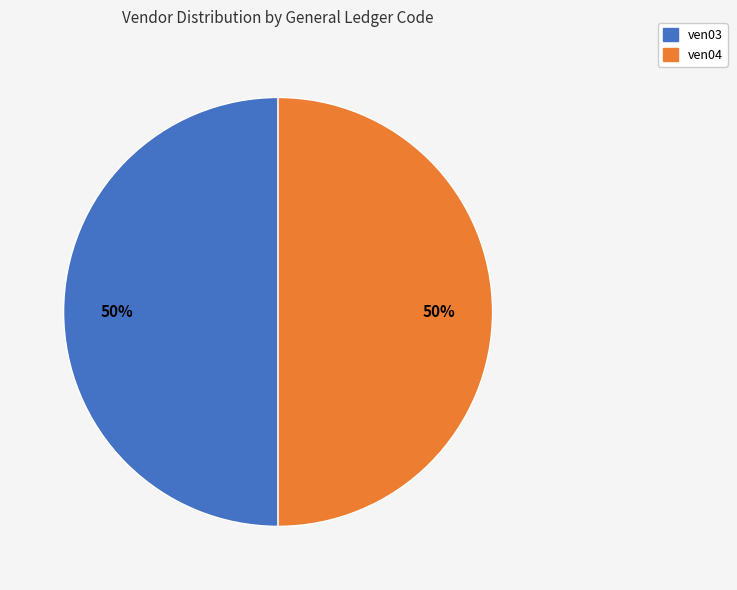

True or false: ven03 accounts for 56% of the total.

False